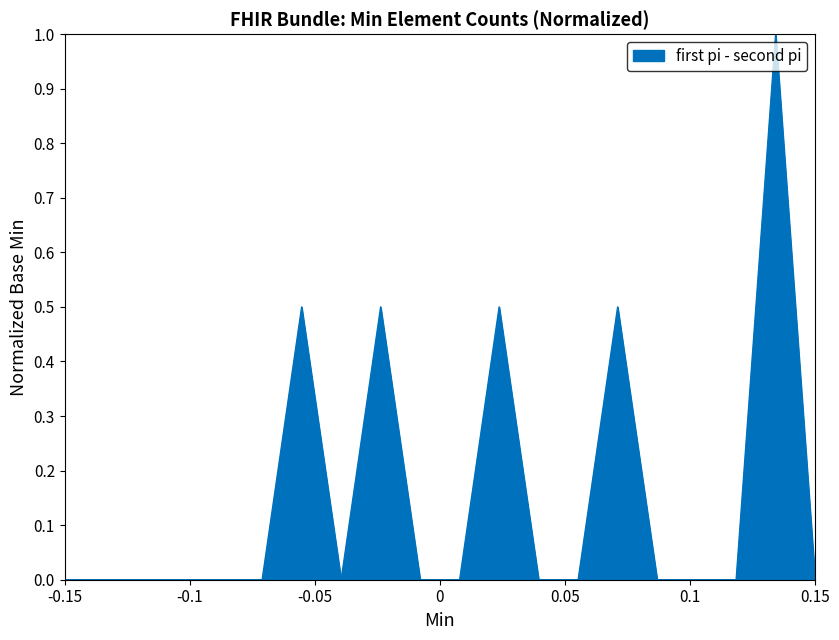

What is the difference between the maximum and minimum values?

1.0